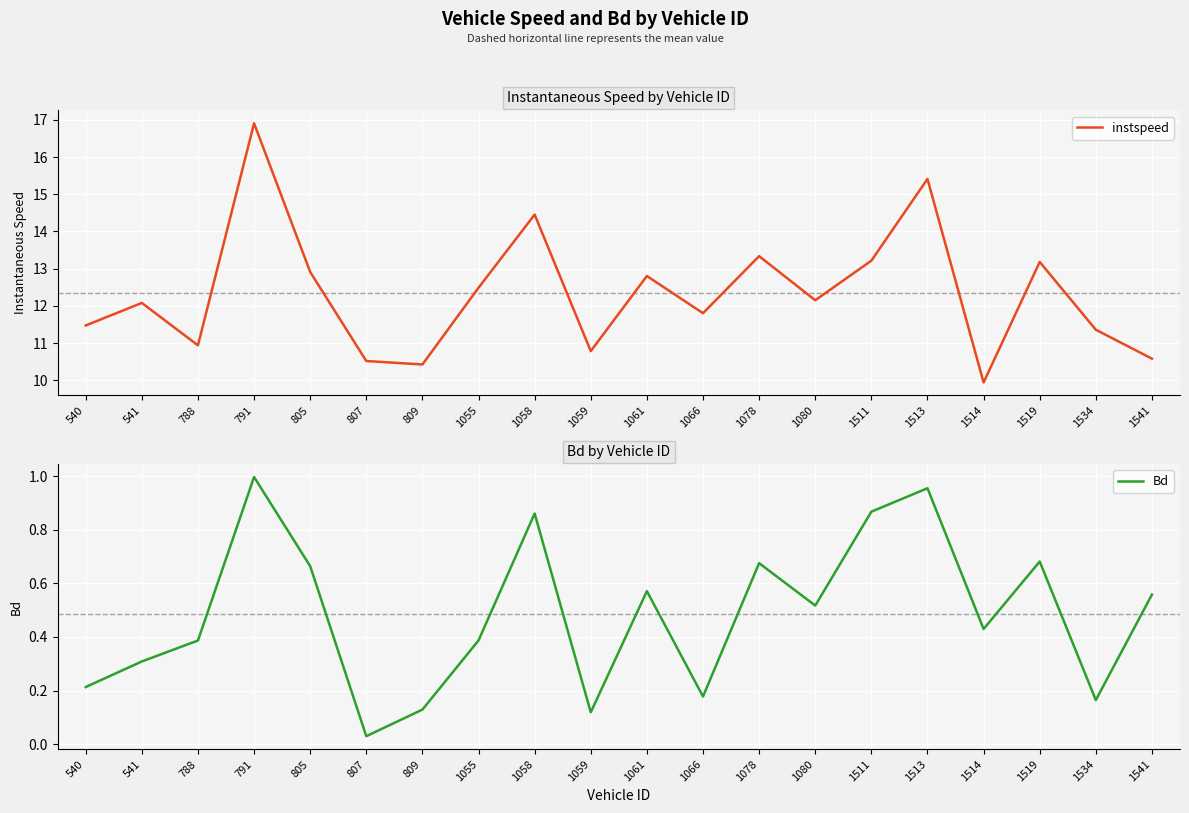

The Bd series shows 0.2 at 1061. True or false?

False